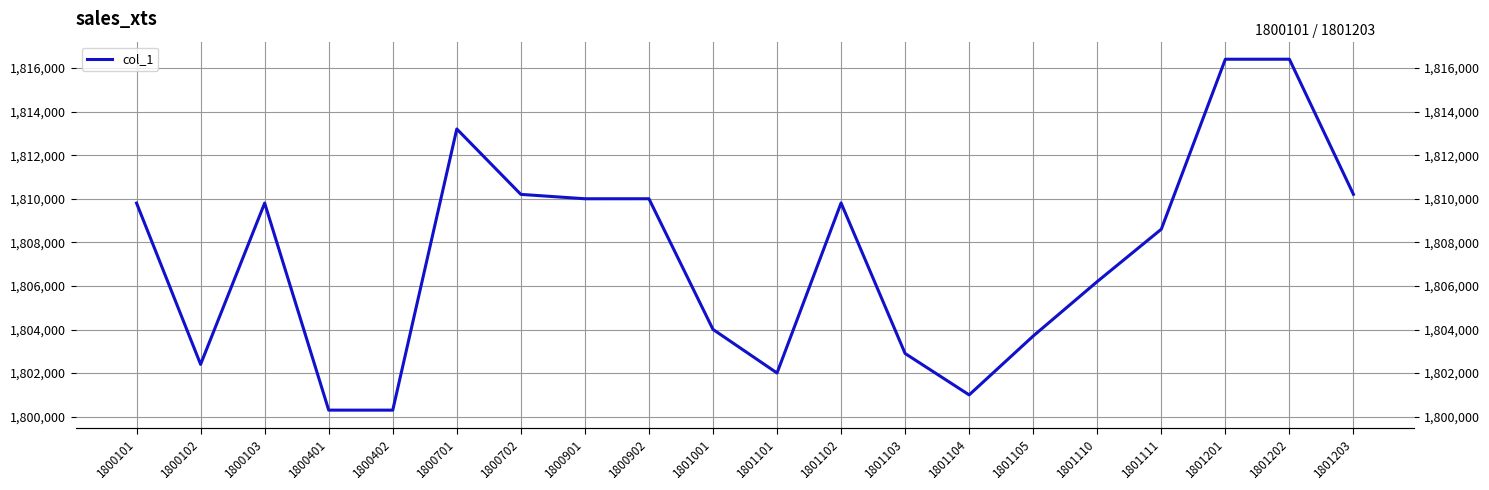

What is the ratio of the value at 1800402 to the value at 1801111?

1.0